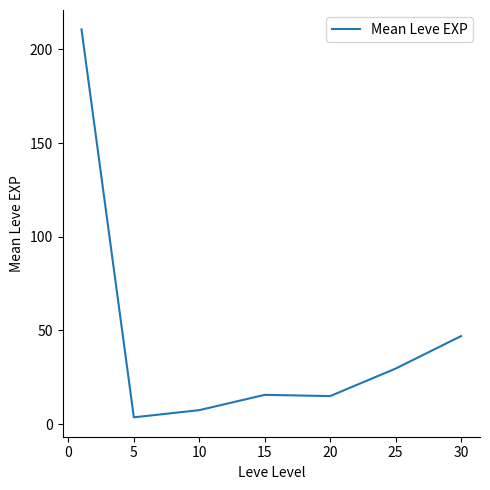

What is the difference between the second highest and second lowest values?

39.5